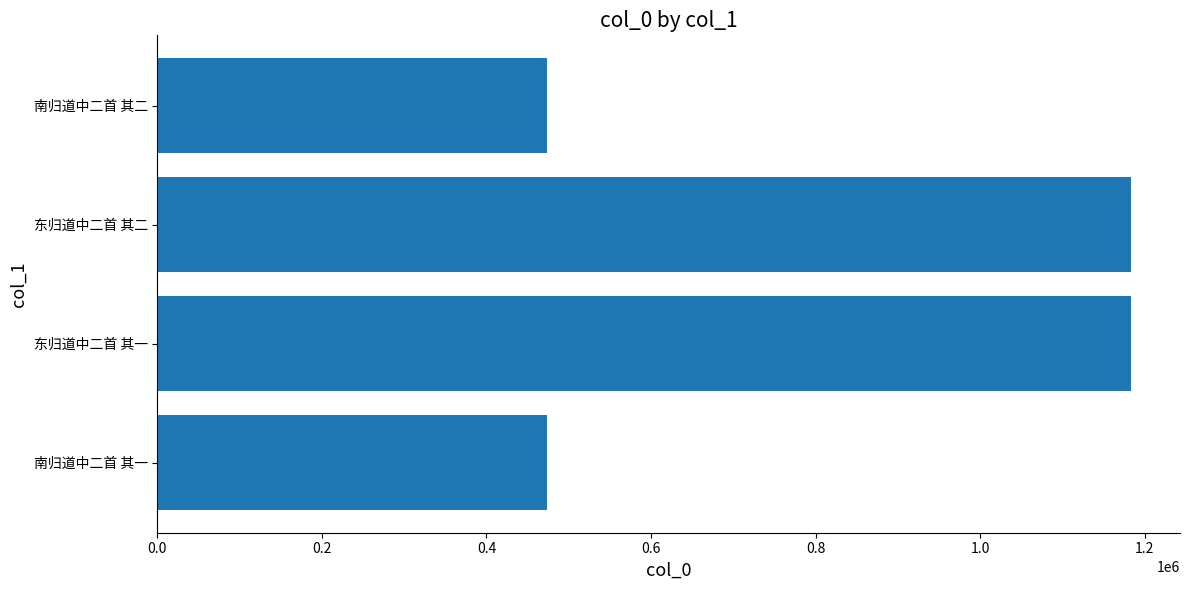

The value at 南归道中二首 其二 is 473274. True or false?

True